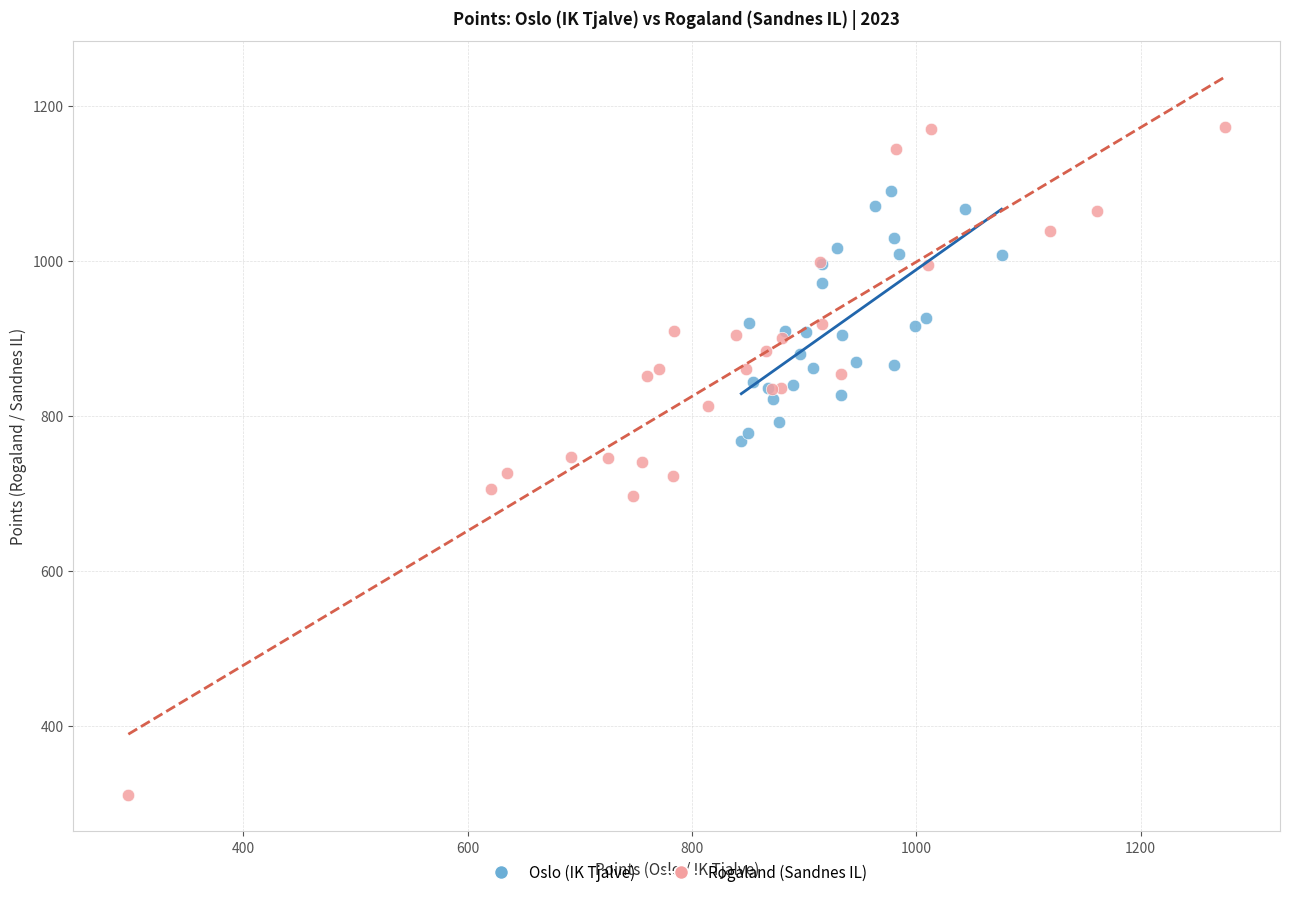

Which series reaches the minimum Y coordinate?

Rogaland (Sandnes IL)